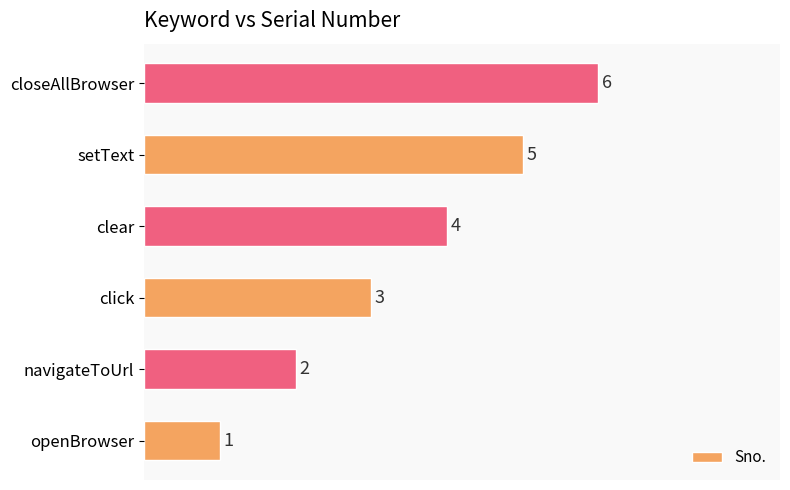

Where is the data nearest to the value 3?

click